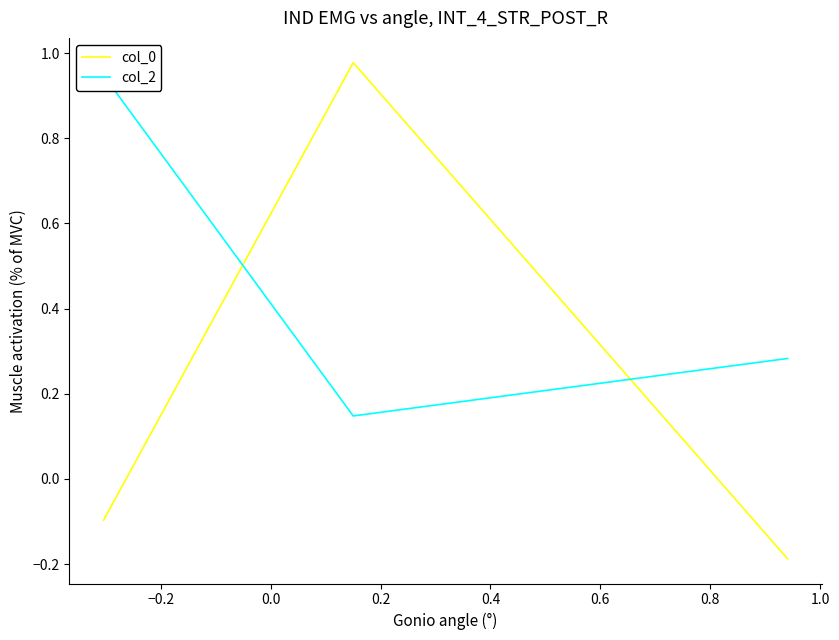

Reading left to right, what are all the values shown in this chart?

col_0: -0.1	1.0	-0.2
col_2: 0.9	0.1	0.3